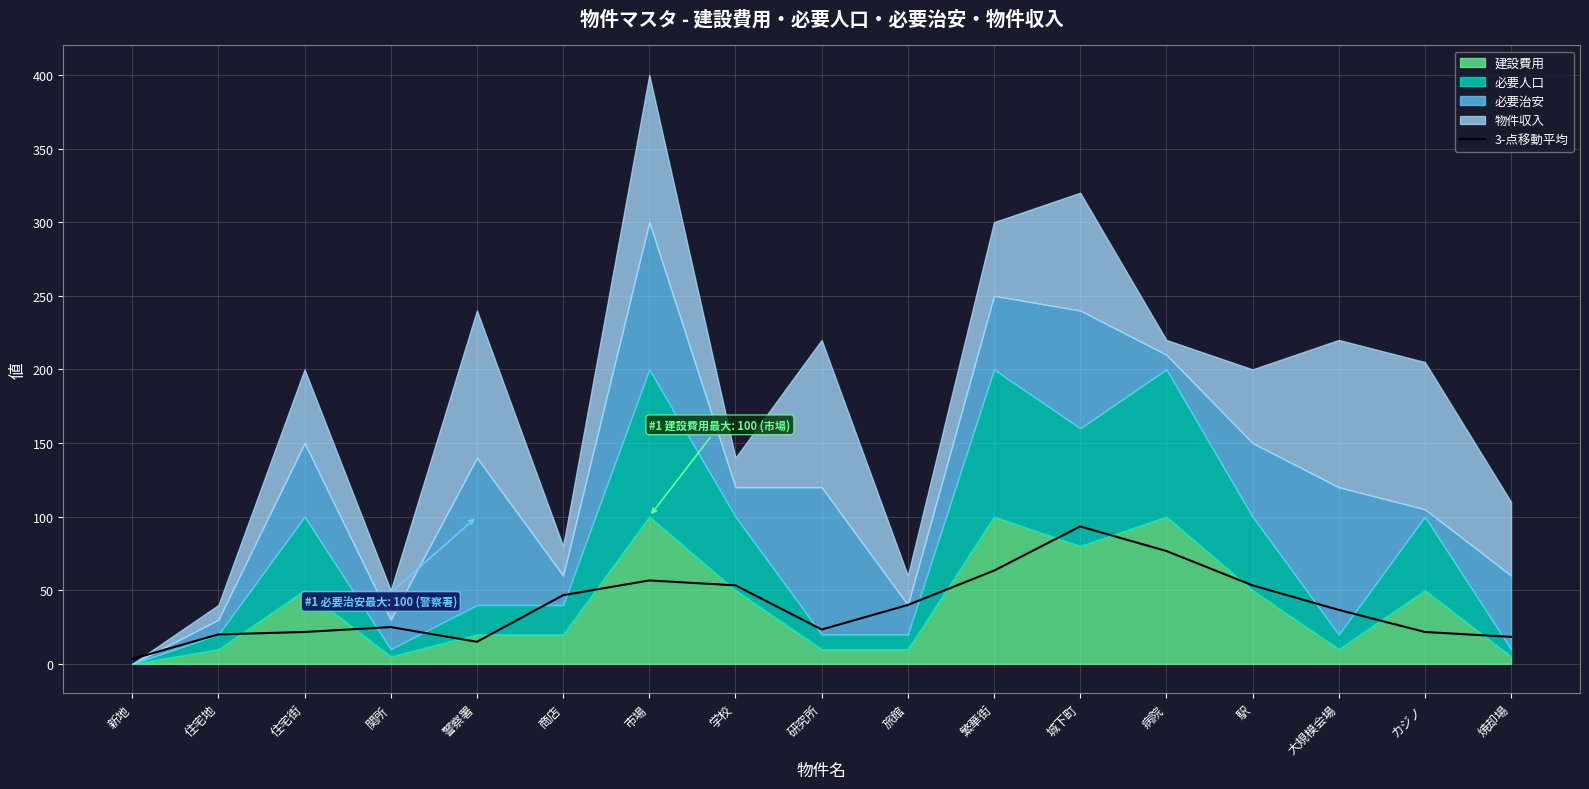

The value at 市場 is 56.7. True or false?

True